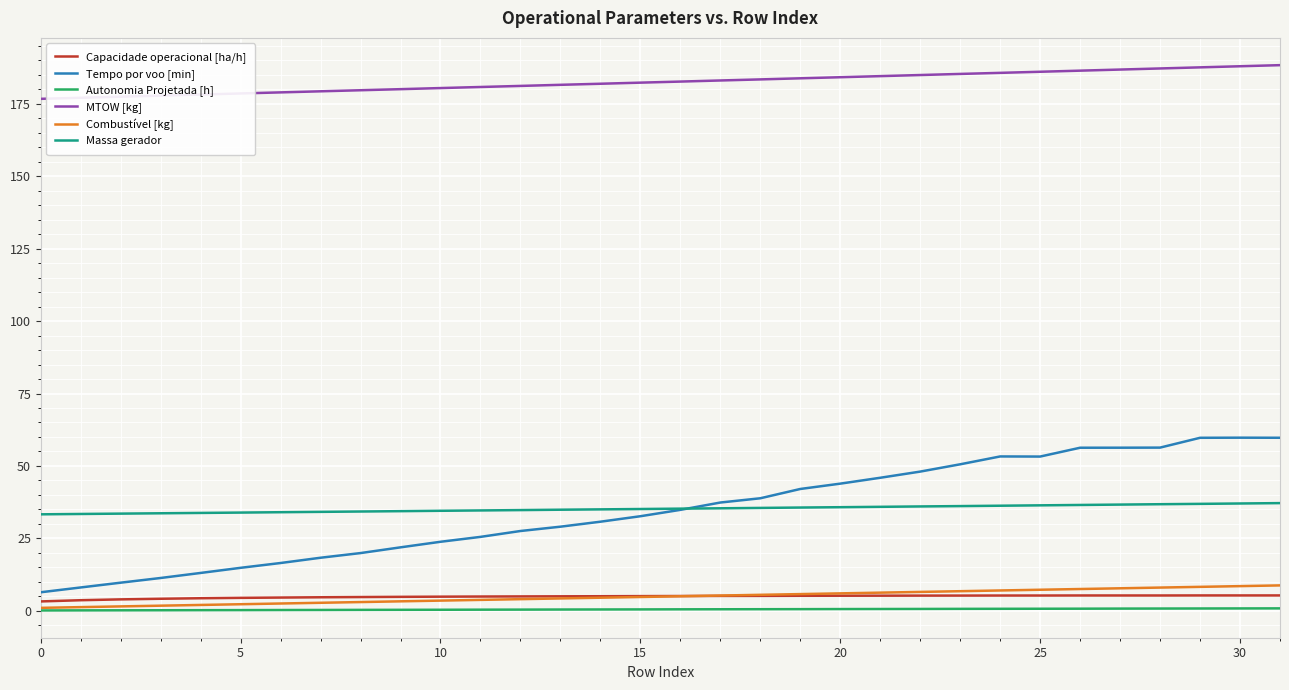

Which series has the widest spread of values?

Tempo por voo [min]